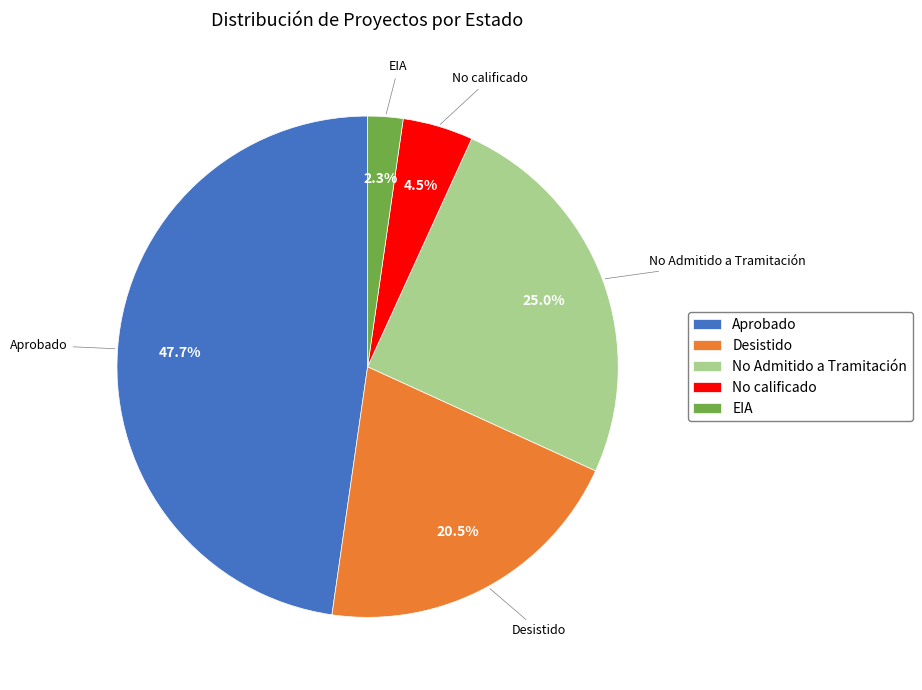

Does No Admitido a Tramitación represent more than half of the total?

No